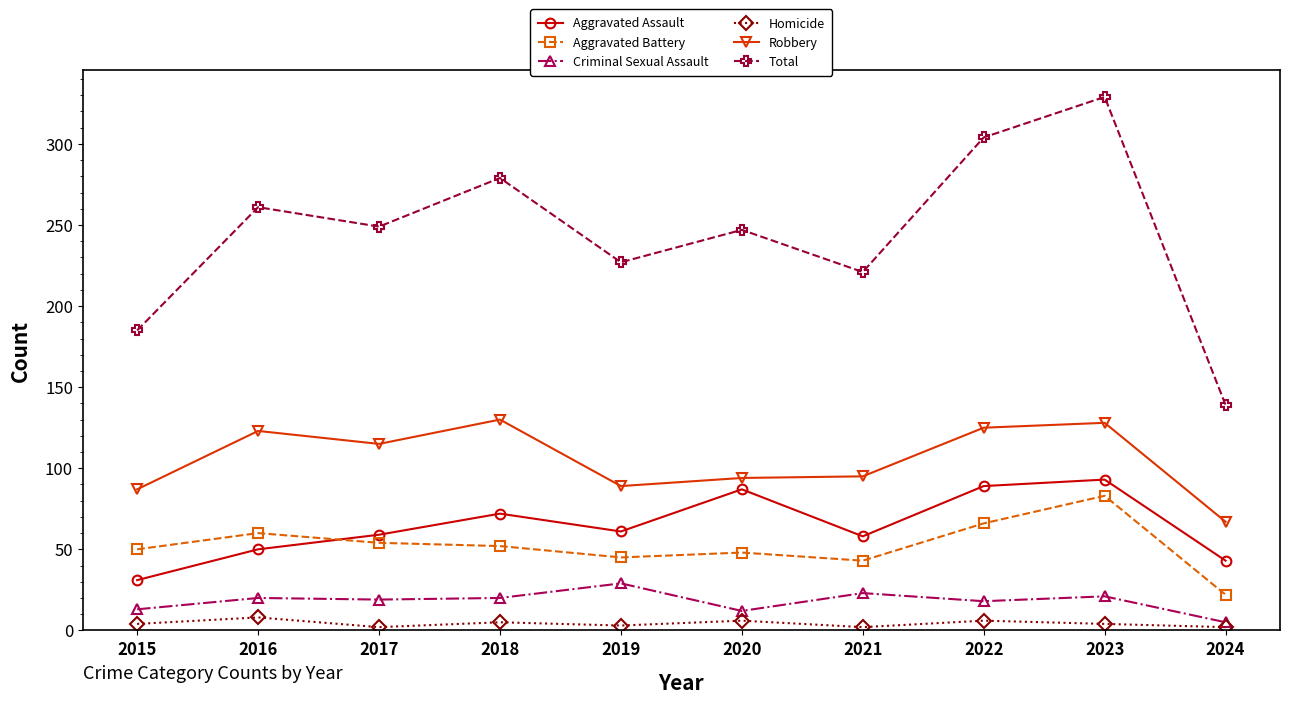

True or false: Criminal Sexual Assault has a value of 6 at 2022.

False